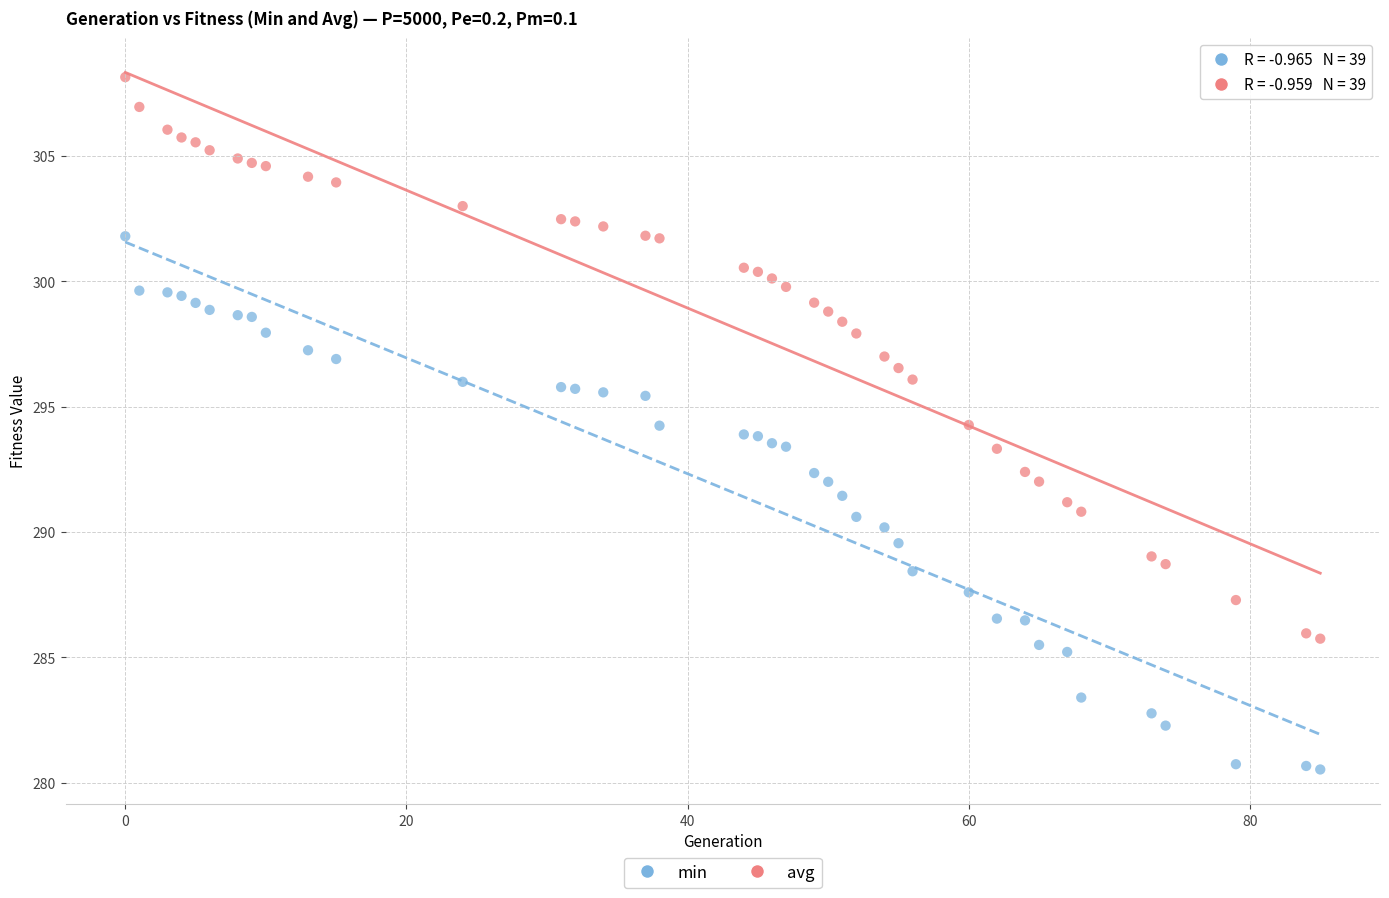

Which series reaches the maximum Y coordinate?

avg